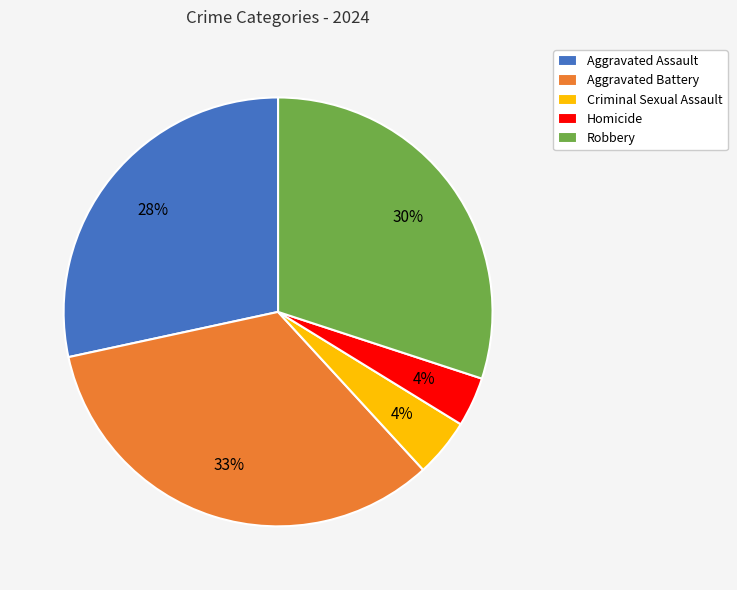

Count the number of slices in the pie.

5